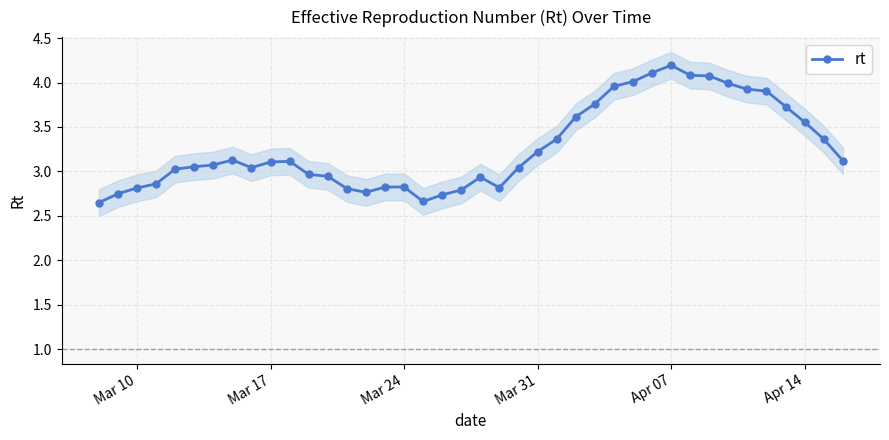

True or false: rt has more than 2 points higher than both neighbors.

True